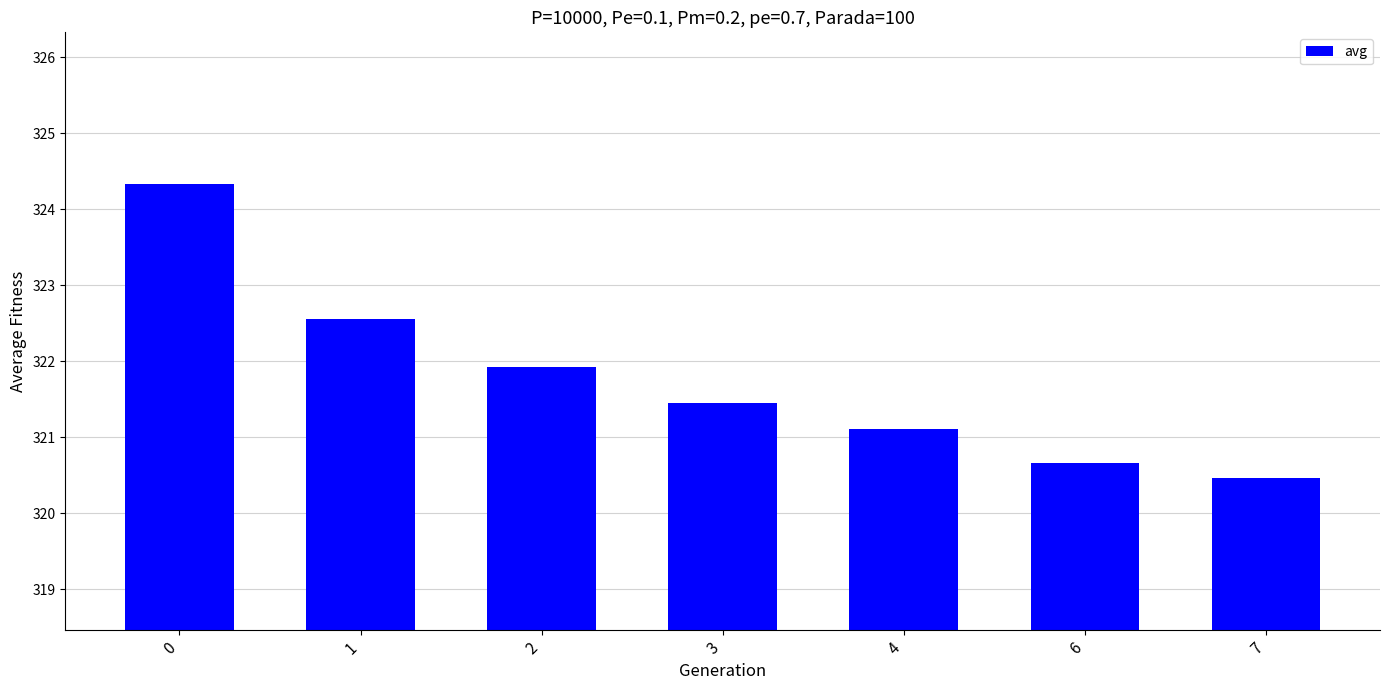

What is the change in value from 4 to 7?

-0.6